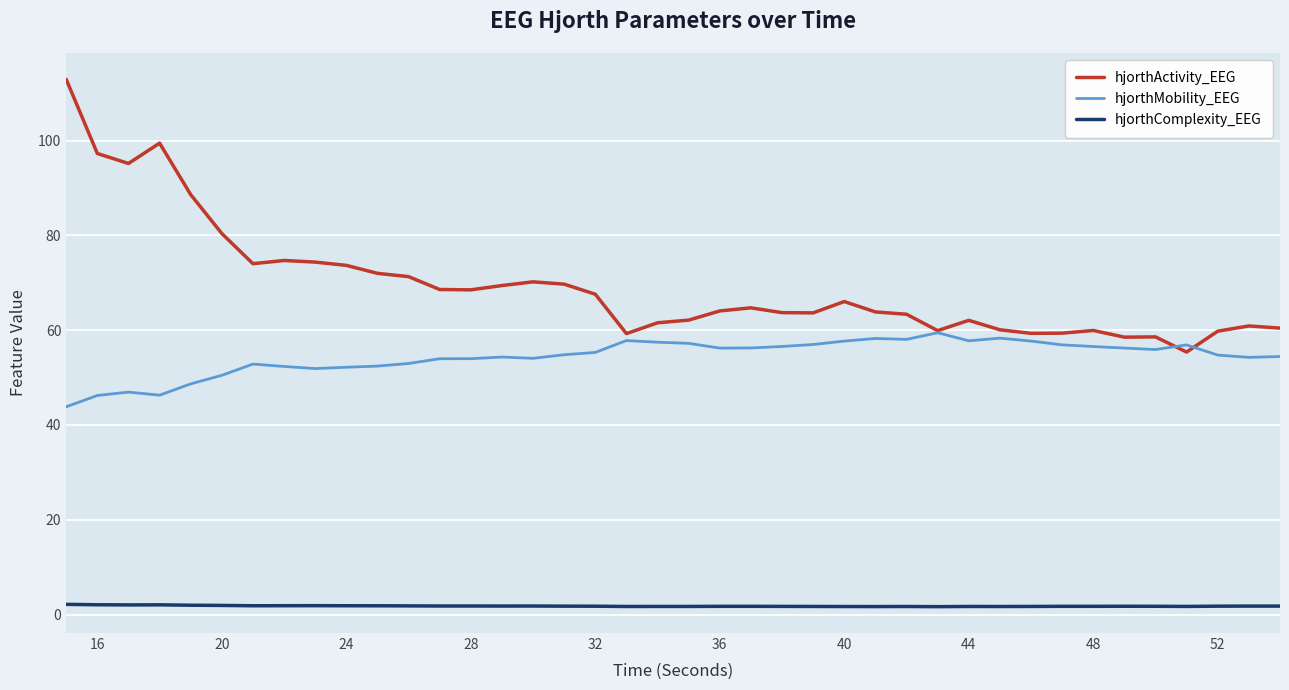

What is the greatest value displayed?

112.9